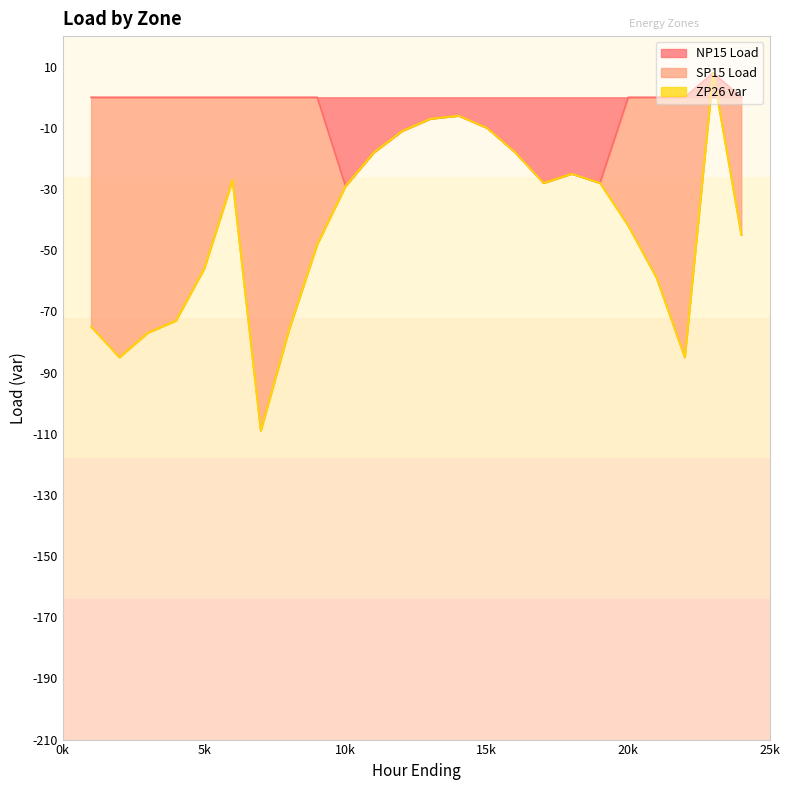

The SP15 Load series shows -76 at 8. True or false?

True